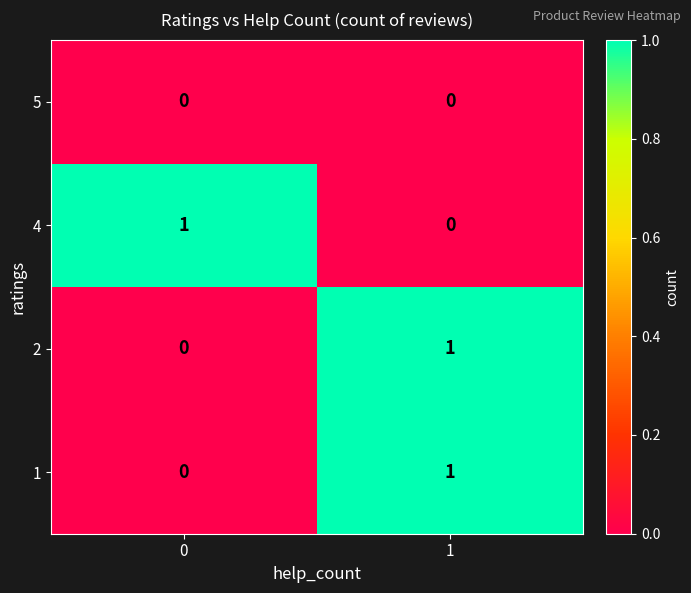

How many categories are shown in the chart?

2